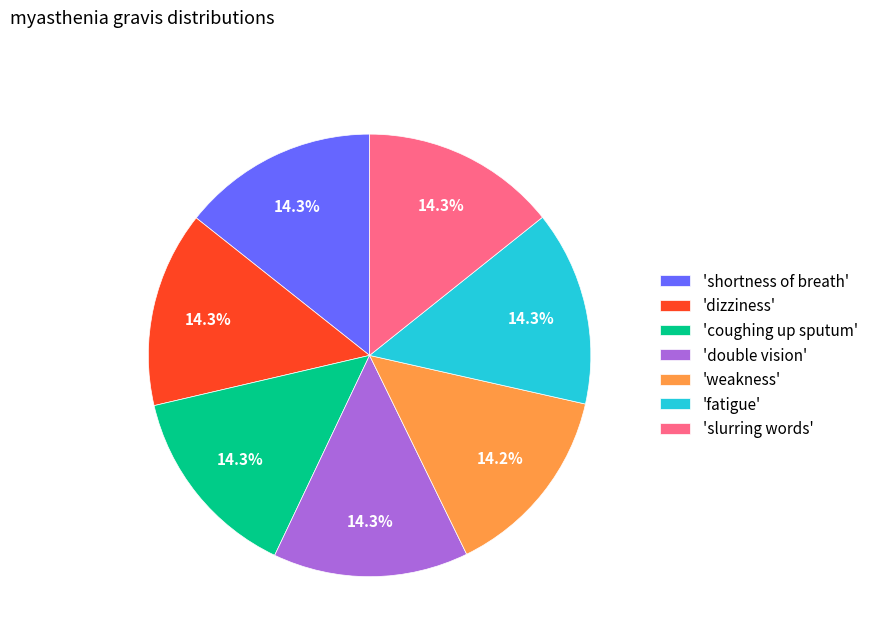

Does any single category account for the majority?

No